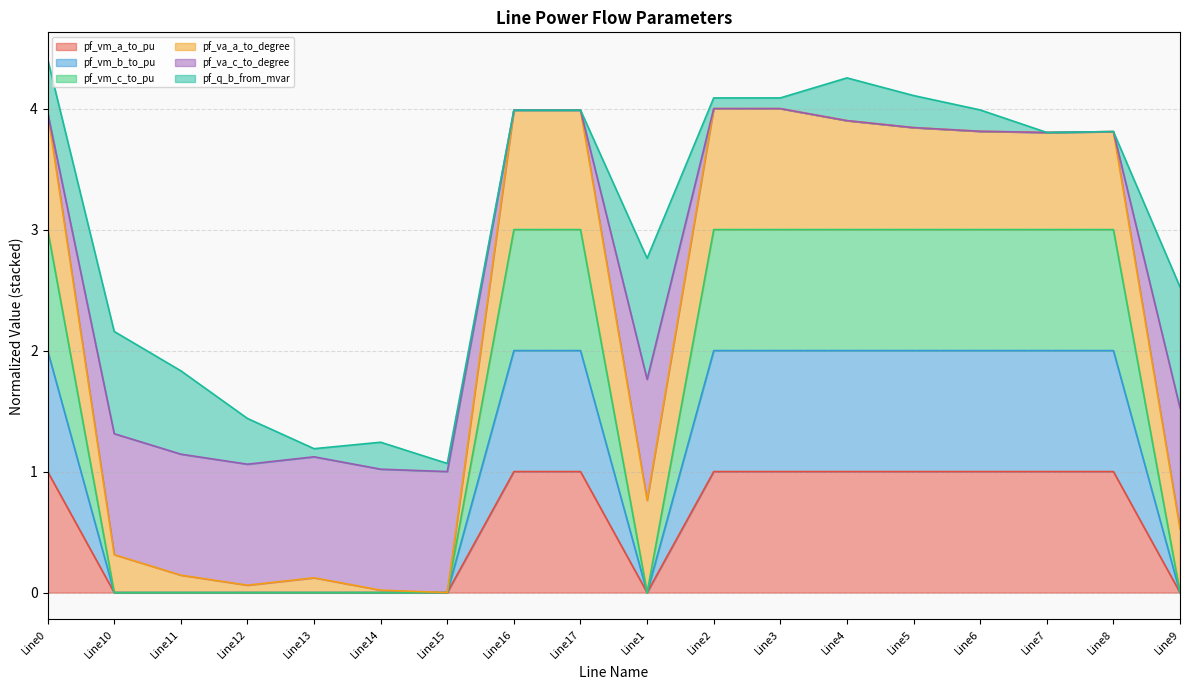

At which category does pf_va_c_to_degree reach its first local valley?

Line12